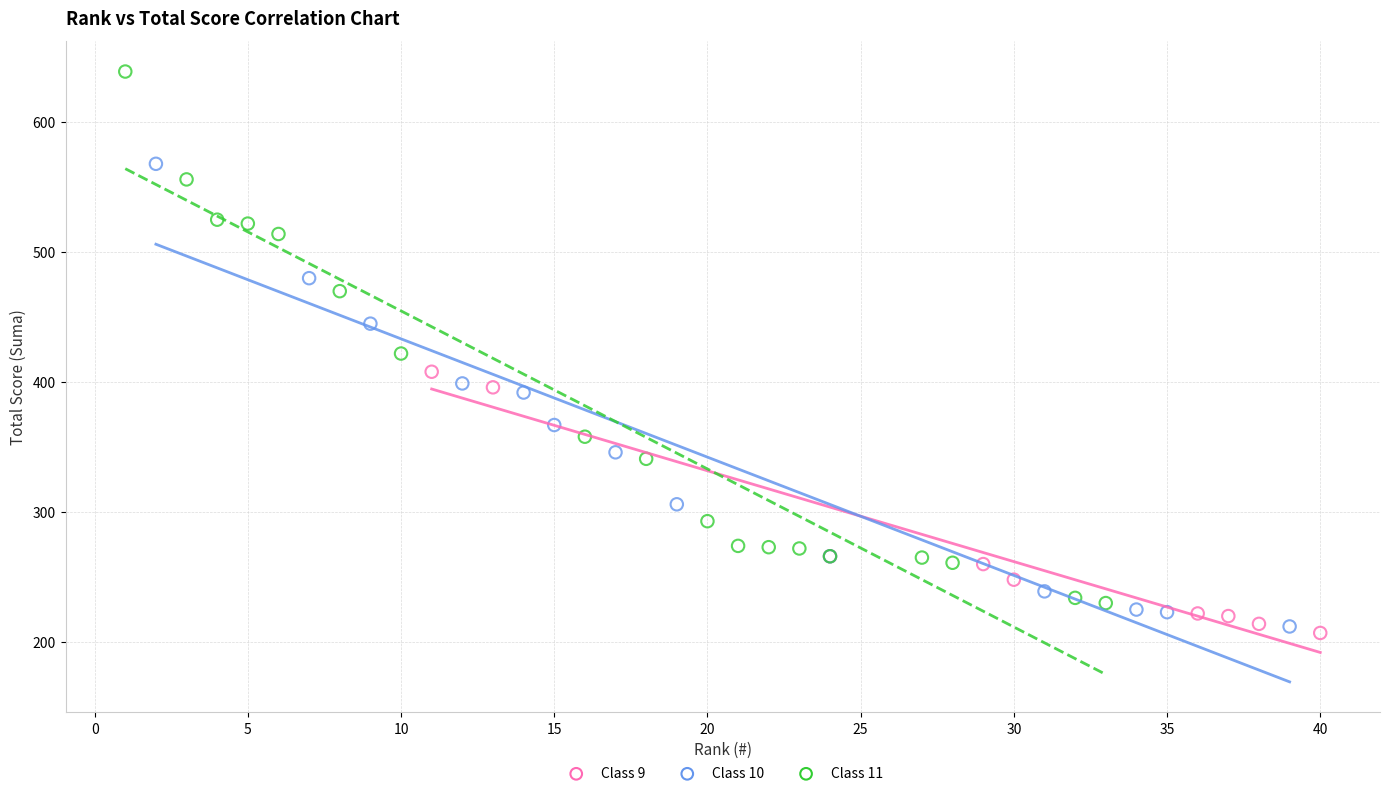

Which series contains the highest Y value?

Class 11